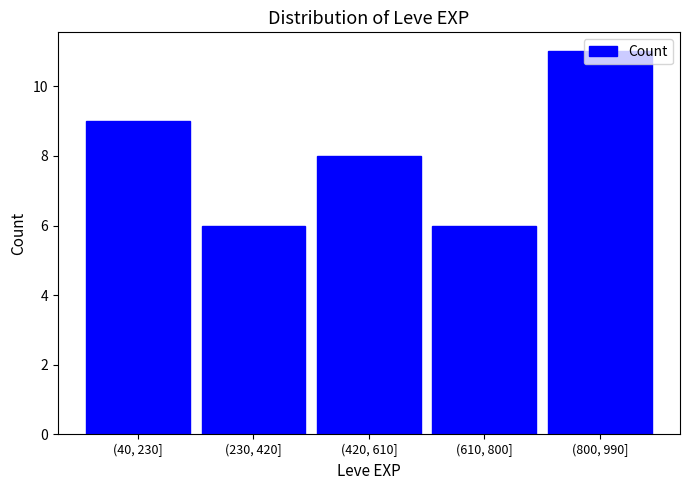

Which category has the highest value across all series?

(800, 990]